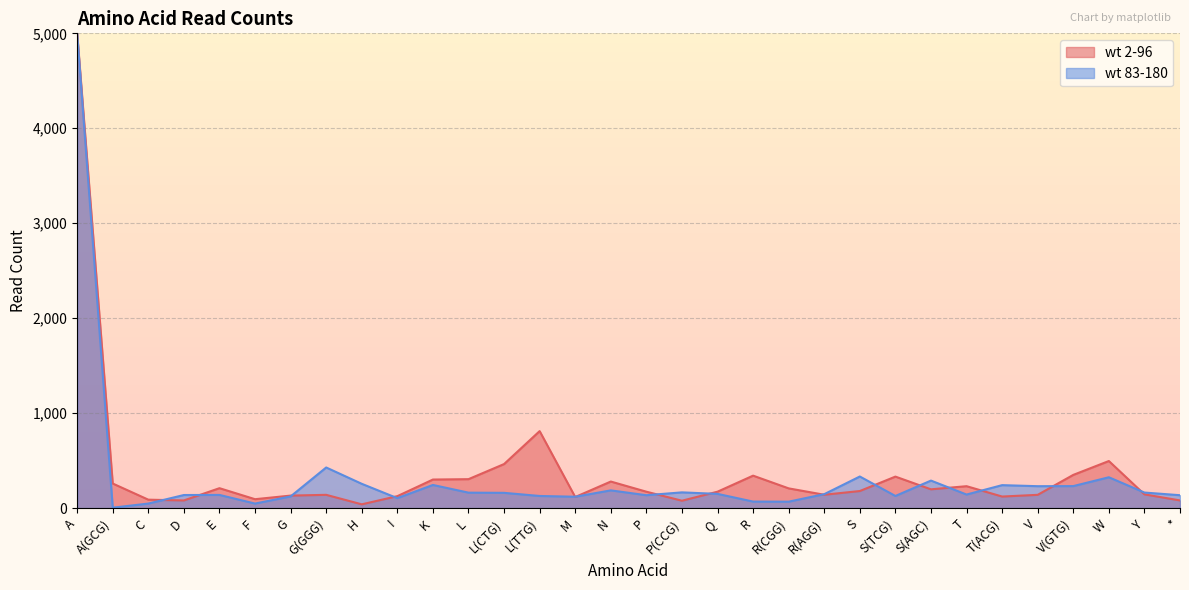

Which series ends up on top after the final intersection of wt 2-96 and wt 83-180?

wt 83-180